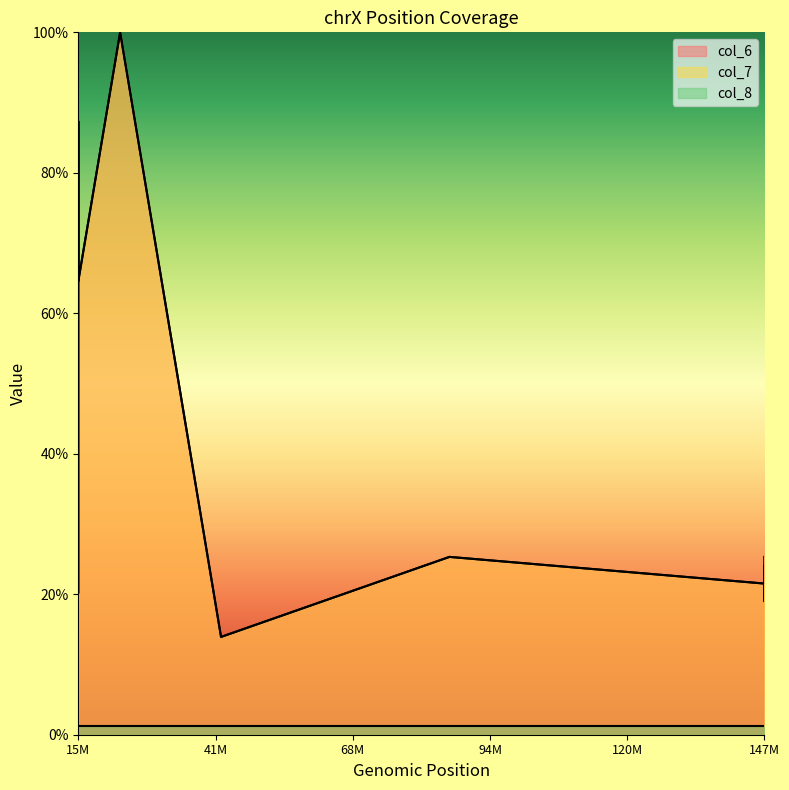

True or false: col_6 and col_7 intersect in this chart.

False